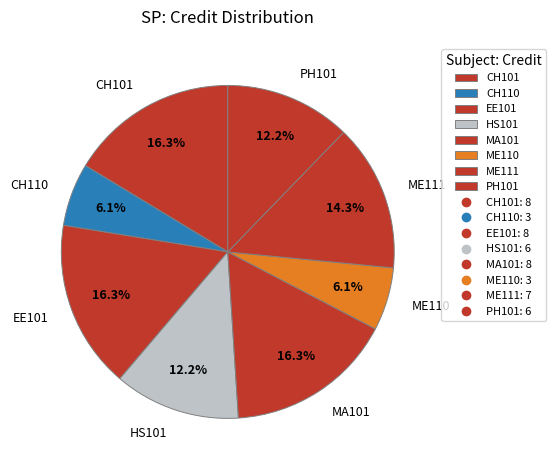

To the nearest percent, what is the combined percentage of ME110 and CH110?

12%